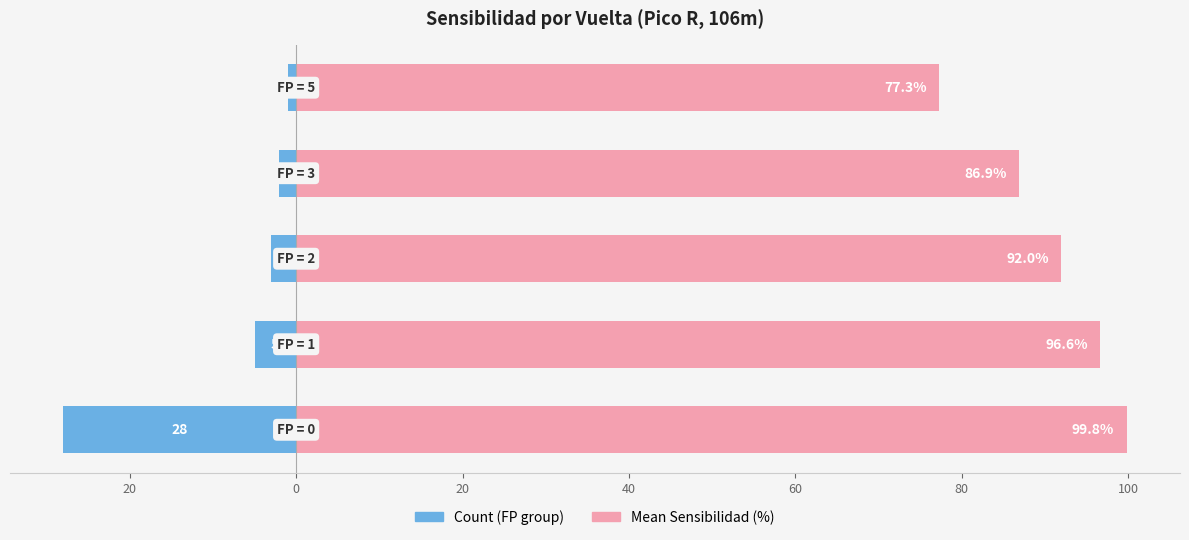

What is the sum of the Count (FP group) values at 0 and 40?

-4.0